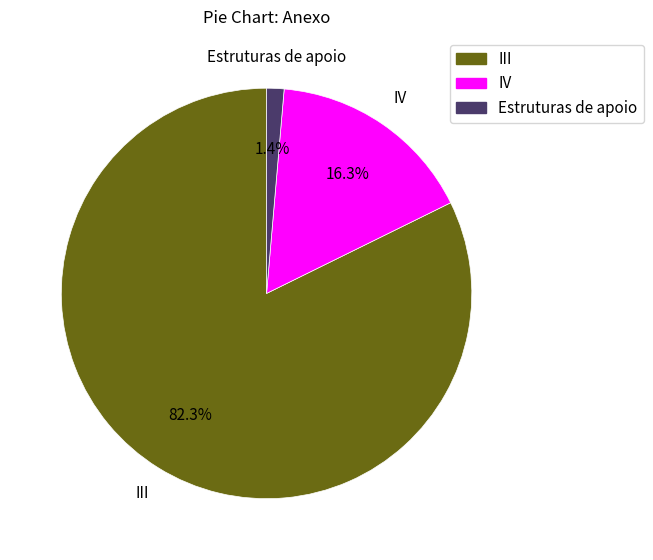

Does any single category account for the majority?

Yes